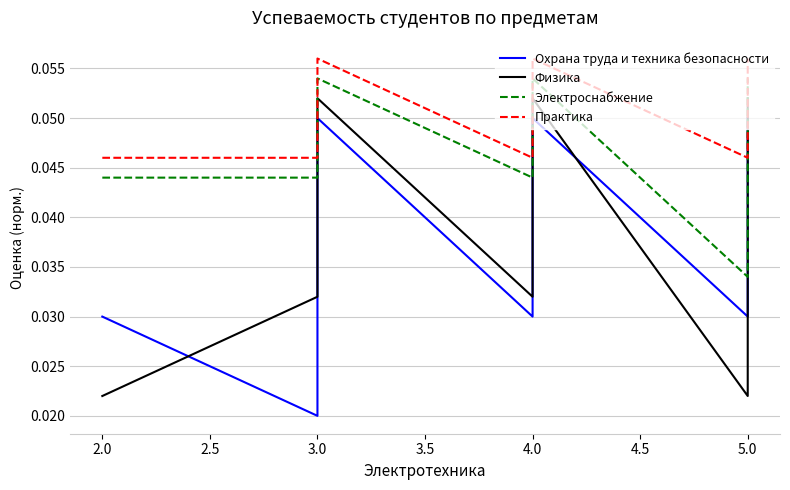

True or false: Практика has more than 1 interior local peaks.

False